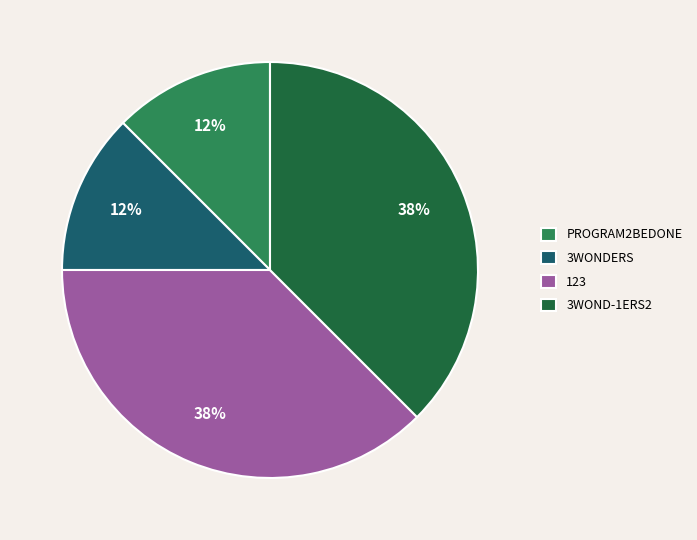

Is there a majority slice in this chart?

No